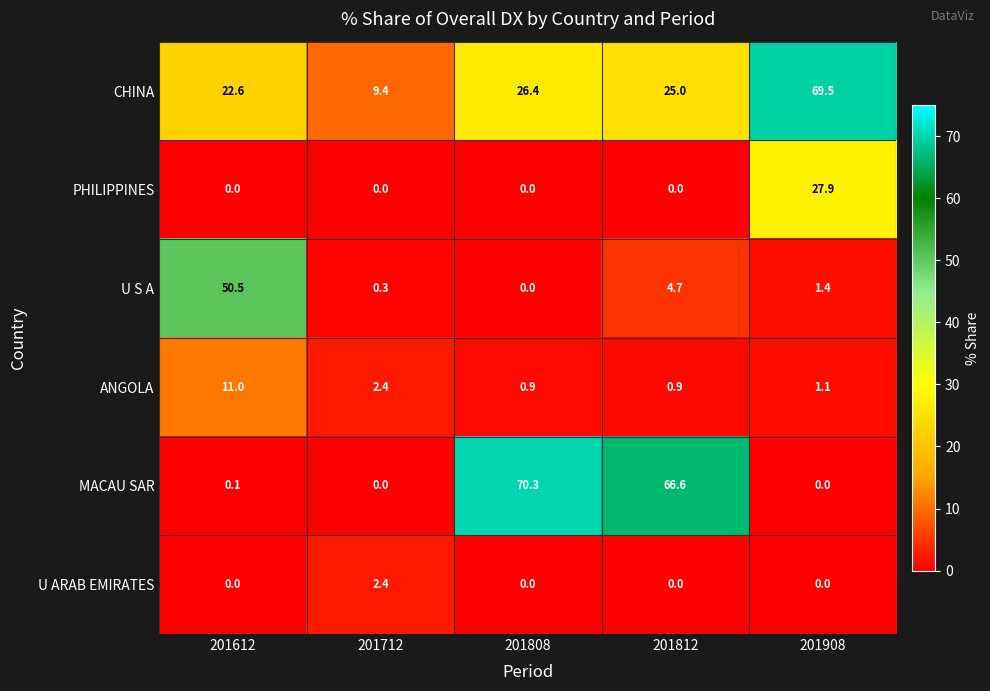

Reading right to left, extract all data points from this chart.

CHINA: 69.5	25.0	26.4	9.4	22.6
PHILIPPINES: 27.9	0.0	0.0	0.0	0.0
U S A: 1.4	4.7	0.0	0.3	50.5
ANGOLA: 1.1	0.9	0.9	2.4	11.0
MACAU SAR: 0.0	66.6	70.3	0.0	0.1
U ARAB EMIRATES: 0.0	0.0	0.0	2.4	0.0